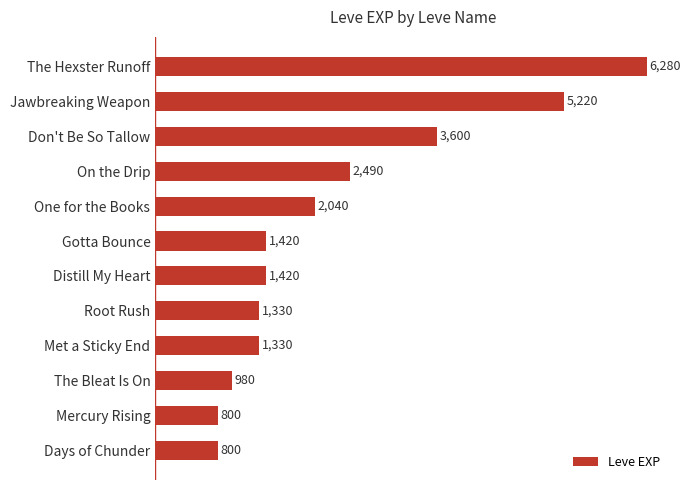

How many bars are there in total?

12